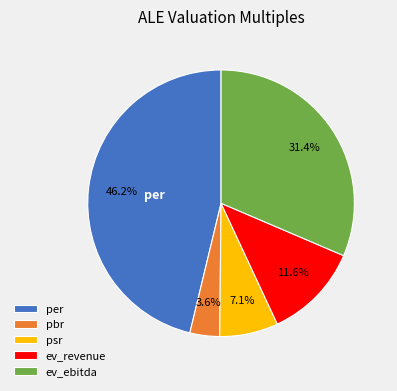

To the nearest percent, what portion does psr represent?

7%